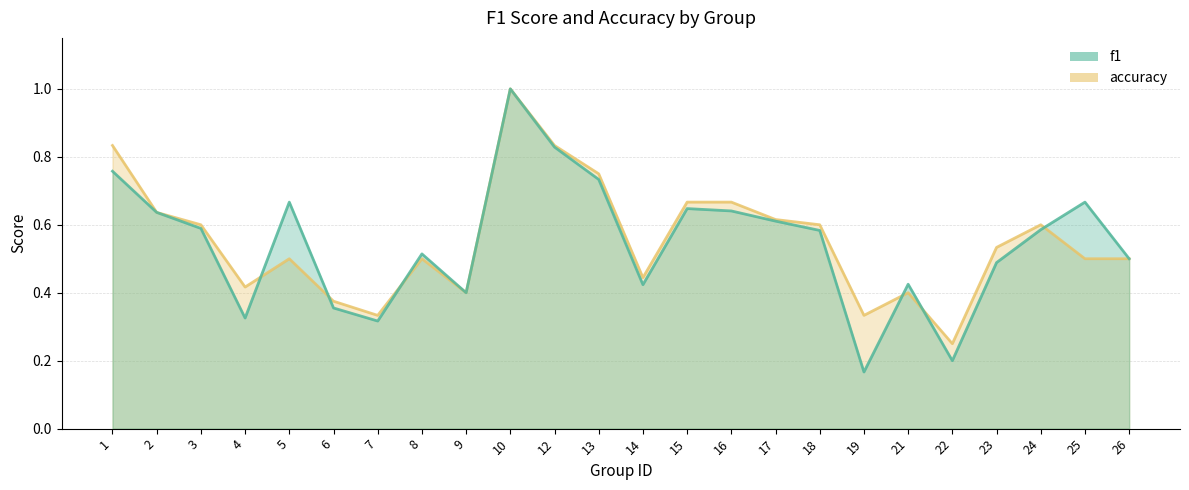

How many lines are shown in the chart?

2